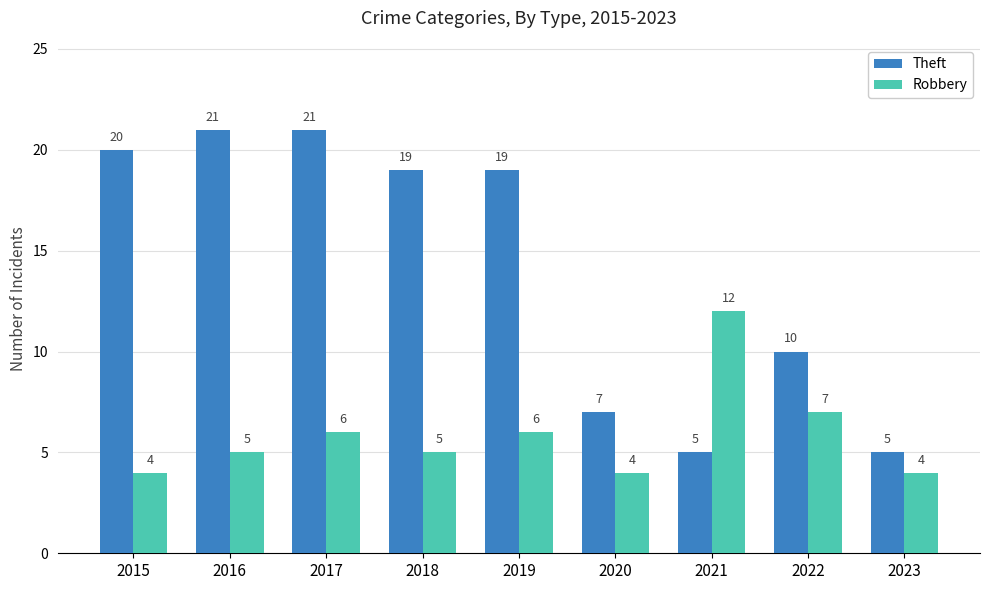

How many groups of bars are there?

9